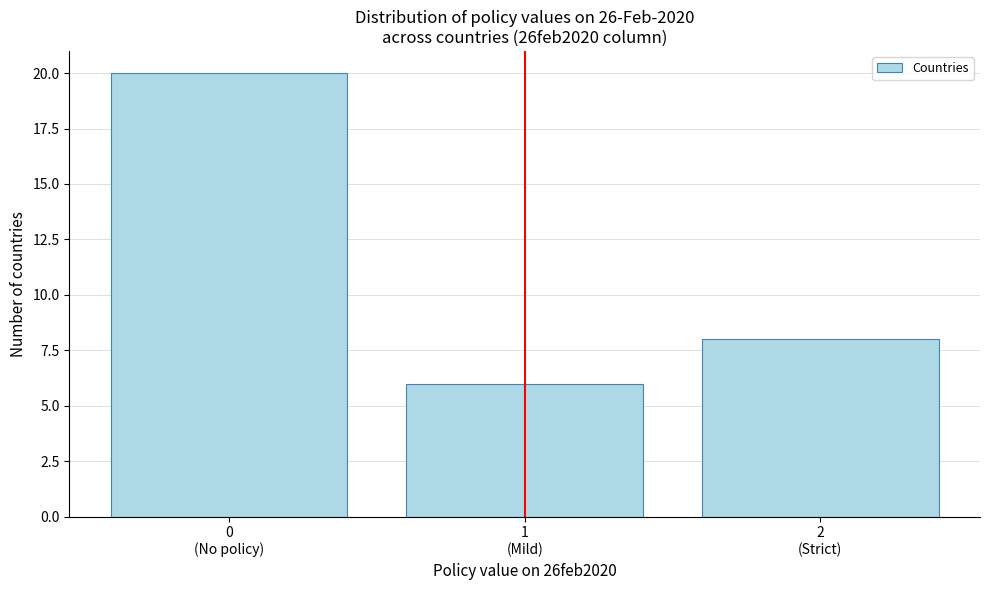

Reading left to right, transcribe all the data shown in this chart.

20	6	8